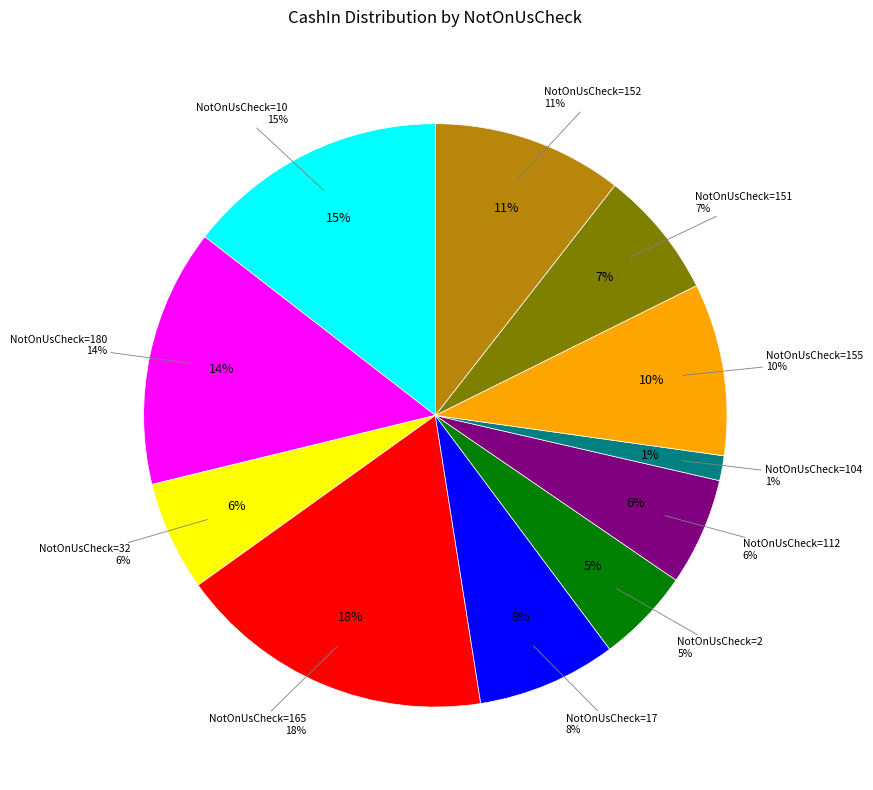

Is 151 the majority of the pie?

No